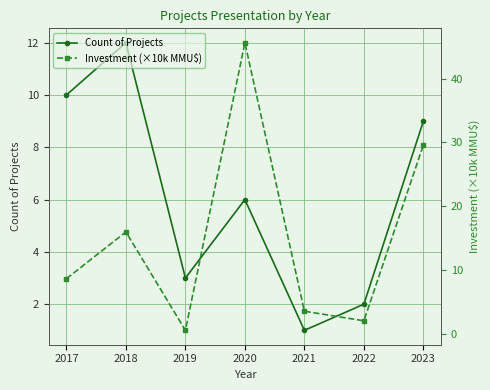

What is the average value of the Investment (×10k MMU$) series?

15.1